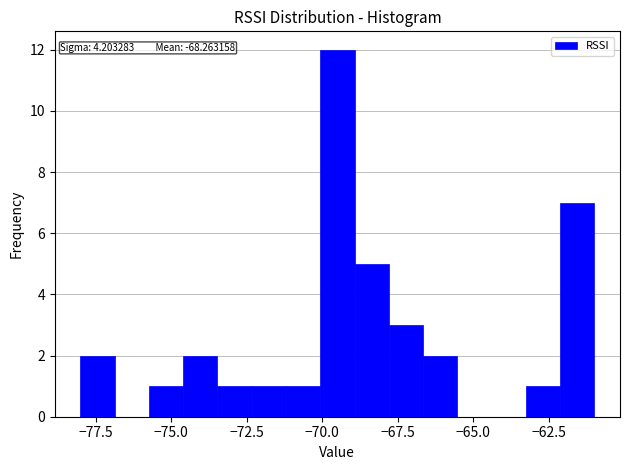

Read against the x-axis, roughly where is the centre of the tallest bar?

-69.5